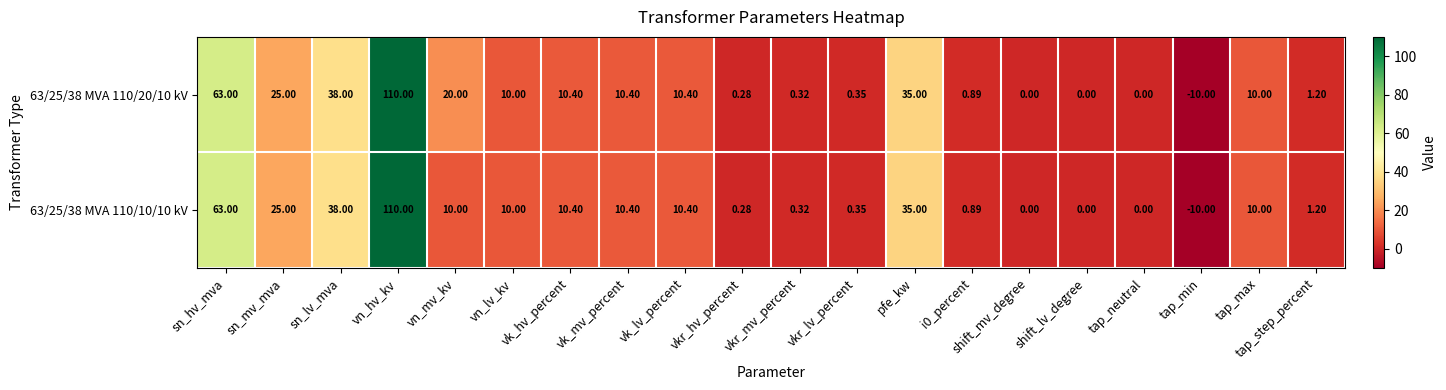

Where is 63/25/38 MVA 110/10/10 kV nearest to the value 50?

sn_lv_mva